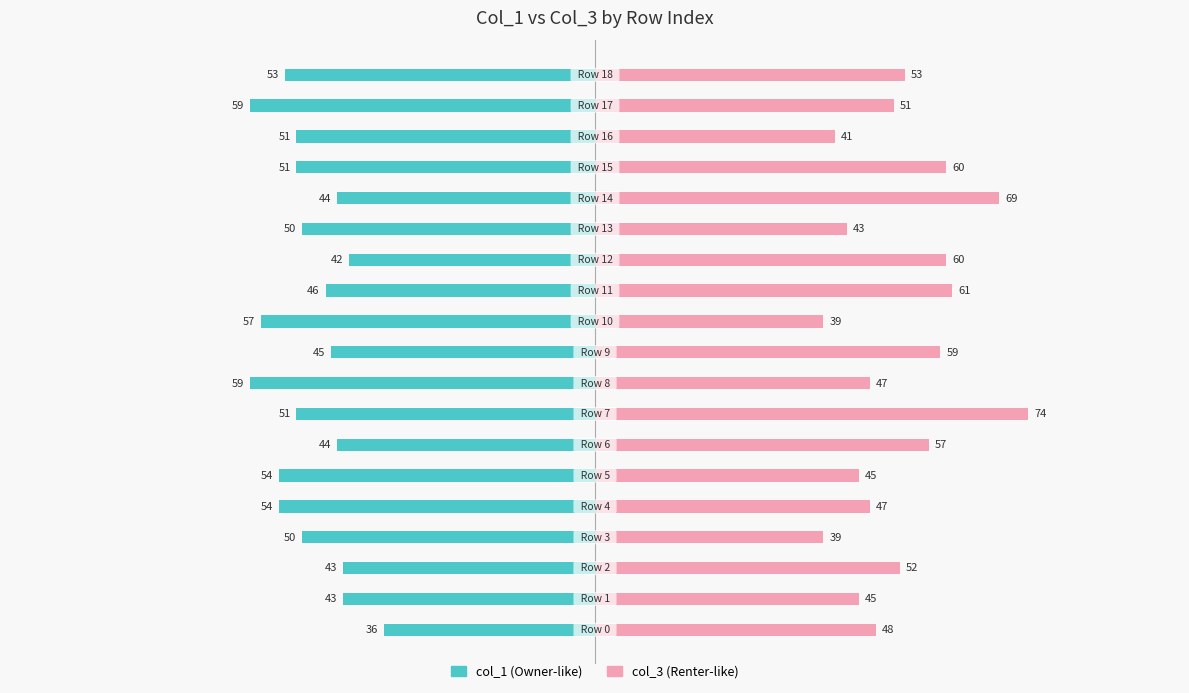

Read the col_3 value at 0, to the nearest 10.

50